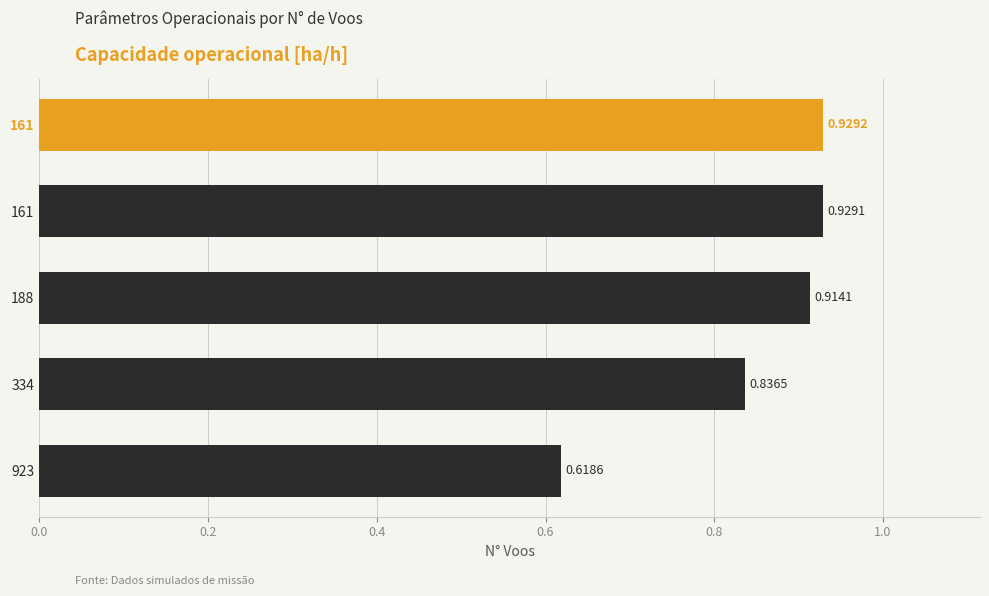

Count the number of categories in the chart.

5